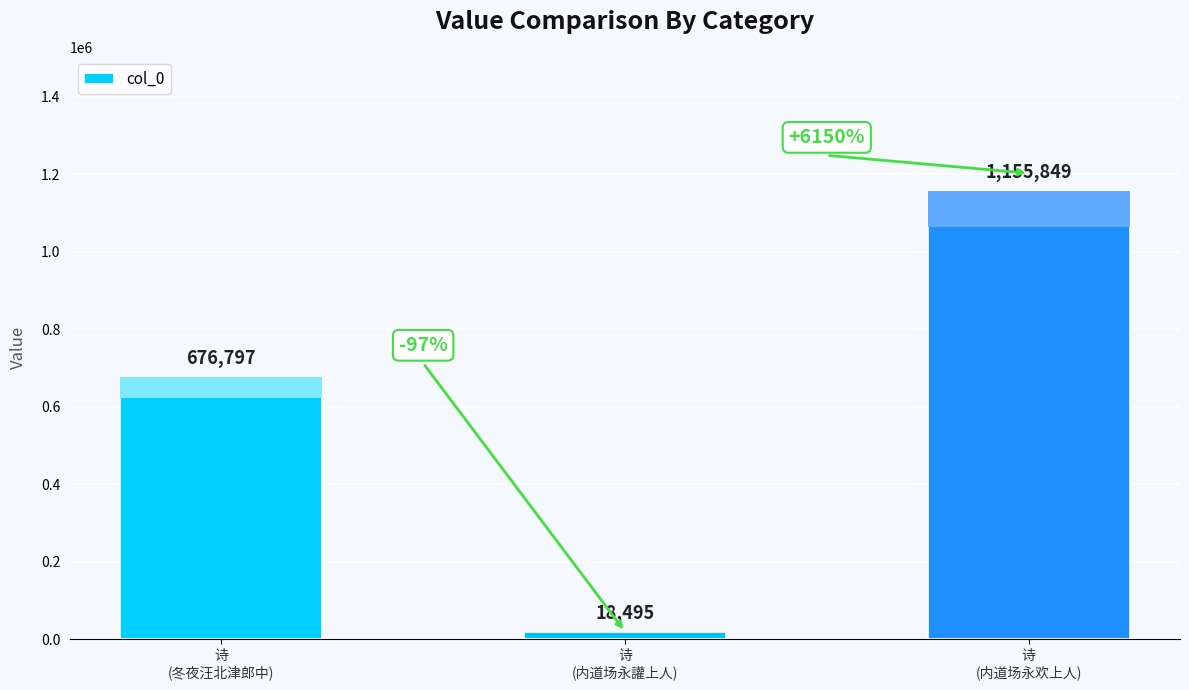

Count the values in the range 18495 to 1155849.

3